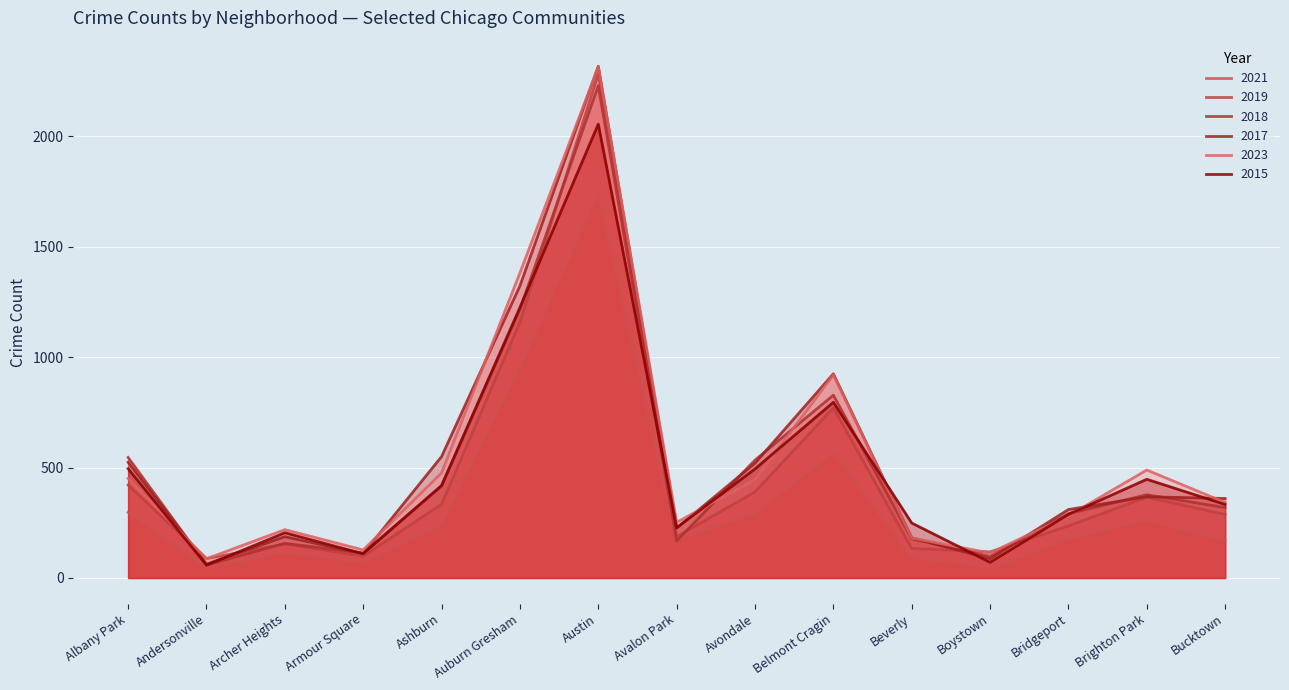

Reading left to right, extract all data points from this chart.

2015: Albany Park=495	Andersonville=58	Archer Heights=205	Armour Square=110	Ashburn=419	Auburn Gresham=1225	Austin=2056	Avalon Park=228	Avondale=494	Belmont Cragin=796	Beverly=249	Boystown=71	Bridgeport=288	Brighton Park=447	Bucktown=333
2017: Albany Park=524	Andersonville=63	Archer Heights=187	Armour Square=110	Ashburn=550	Auburn Gresham=1323	Austin=2318	Avalon Park=226	Avondale=520	Belmont Cragin=925	Beverly=182	Boystown=87	Bridgeport=310	Brighton Park=368	Bucktown=360
2019: Albany Park=421	Andersonville=88	Archer Heights=154	Armour Square=99	Ashburn=334	Auburn Gresham=1159	Austin=2284	Avalon Park=187	Avondale=390	Belmont Cragin=771	Beverly=134	Boystown=118	Bridgeport=236	Brighton Park=366	Bucktown=288
2021: Albany Park=297	Andersonville=49	Archer Heights=117	Armour Square=69	Ashburn=241	Auburn Gresham=954	Austin=1743	Avalon Park=172	Avondale=295	Belmont Cragin=568	Beverly=94	Boystown=46	Bridgeport=177	Brighton Park=262	Bucktown=169
2023: Albany Park=451	Andersonville=87	Archer Heights=219	Armour Square=127	Ashburn=476	Auburn Gresham=1382	Austin=2315	Avalon Park=252	Avondale=446	Belmont Cragin=920	Beverly=181	Boystown=113	Bridgeport=282	Brighton Park=489	Bucktown=342
2018: Albany Park=546	Andersonville=59	Archer Heights=157	Armour Square=113	Ashburn=416	Auburn Gresham=1217	Austin=2230	Avalon Park=168	Avondale=534	Belmont Cragin=828	Beverly=177	Boystown=98	Bridgeport=291	Brighton Park=377	Bucktown=319